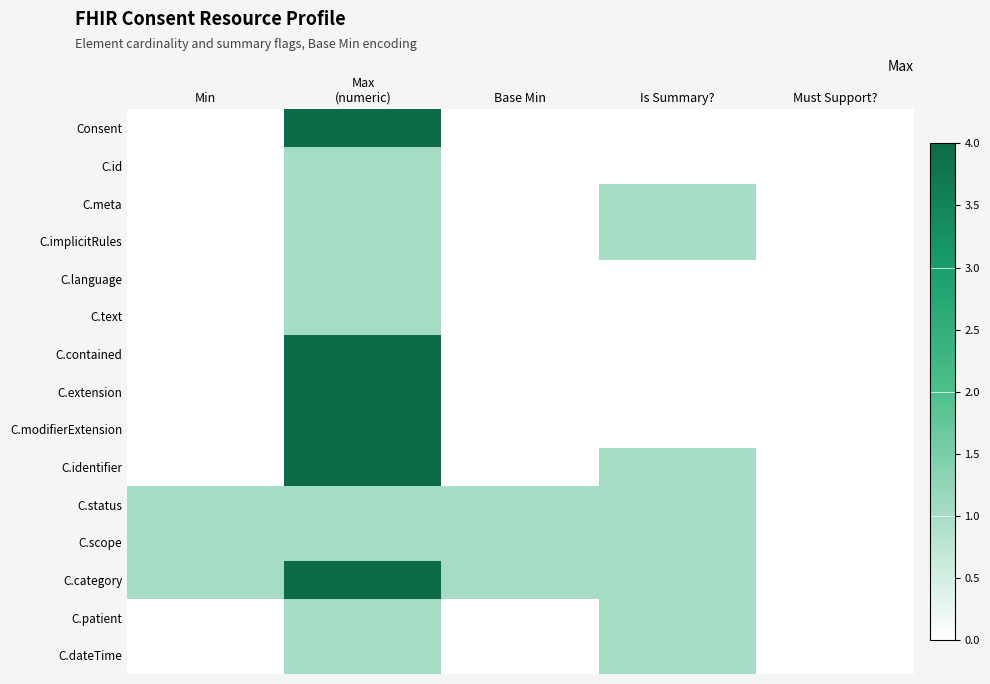

Reading left to right, what are all the values shown in this chart?

Consent: Min=0	Max
(numeric)=4	Base Min=0	Is Summary?=0	Must Support?=0
C.id: Min=0	Max
(numeric)=1	Base Min=0	Is Summary?=0	Must Support?=0
C.meta: Min=0	Max
(numeric)=1	Base Min=0	Is Summary?=1	Must Support?=0
C.implicitRules: Min=0	Max
(numeric)=1	Base Min=0	Is Summary?=1	Must Support?=0
C.language: Min=0	Max
(numeric)=1	Base Min=0	Is Summary?=0	Must Support?=0
C.text: Min=0	Max
(numeric)=1	Base Min=0	Is Summary?=0	Must Support?=0
C.contained: Min=0	Max
(numeric)=4	Base Min=0	Is Summary?=0	Must Support?=0
C.extension: Min=0	Max
(numeric)=4	Base Min=0	Is Summary?=0	Must Support?=0
C.modifierExtension: Min=0	Max
(numeric)=4	Base Min=0	Is Summary?=0	Must Support?=0
C.identifier: Min=0	Max
(numeric)=4	Base Min=0	Is Summary?=1	Must Support?=0
C.status: Min=1	Max
(numeric)=1	Base Min=1	Is Summary?=1	Must Support?=0
C.scope: Min=1	Max
(numeric)=1	Base Min=1	Is Summary?=1	Must Support?=0
C.category: Min=1	Max
(numeric)=4	Base Min=1	Is Summary?=1	Must Support?=0
C.patient: Min=0	Max
(numeric)=1	Base Min=0	Is Summary?=1	Must Support?=0
C.dateTime: Min=0	Max
(numeric)=1	Base Min=0	Is Summary?=1	Must Support?=0